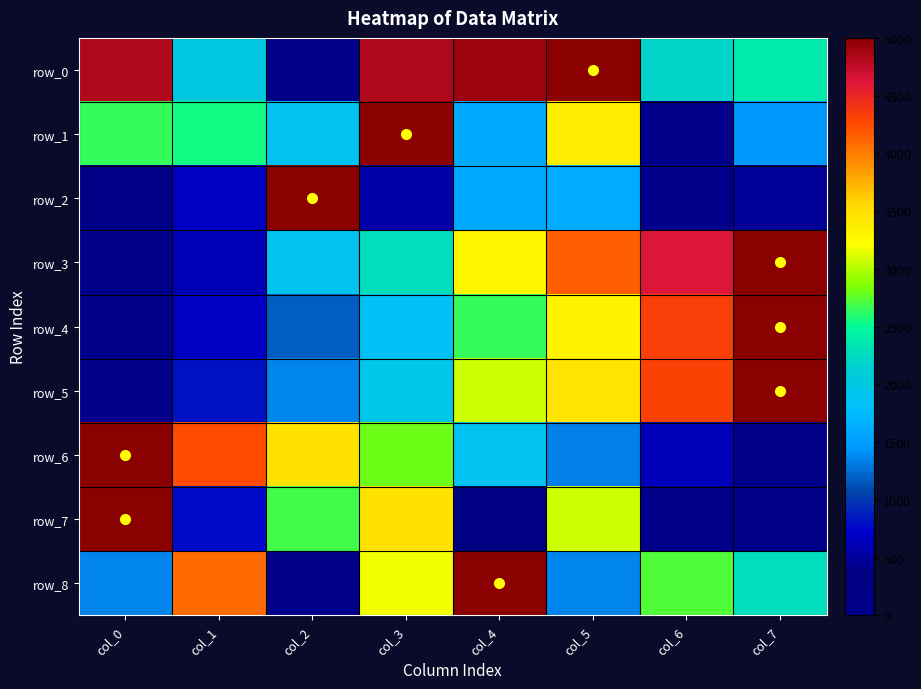

Which series has the largest range (max minus min)?

row_0